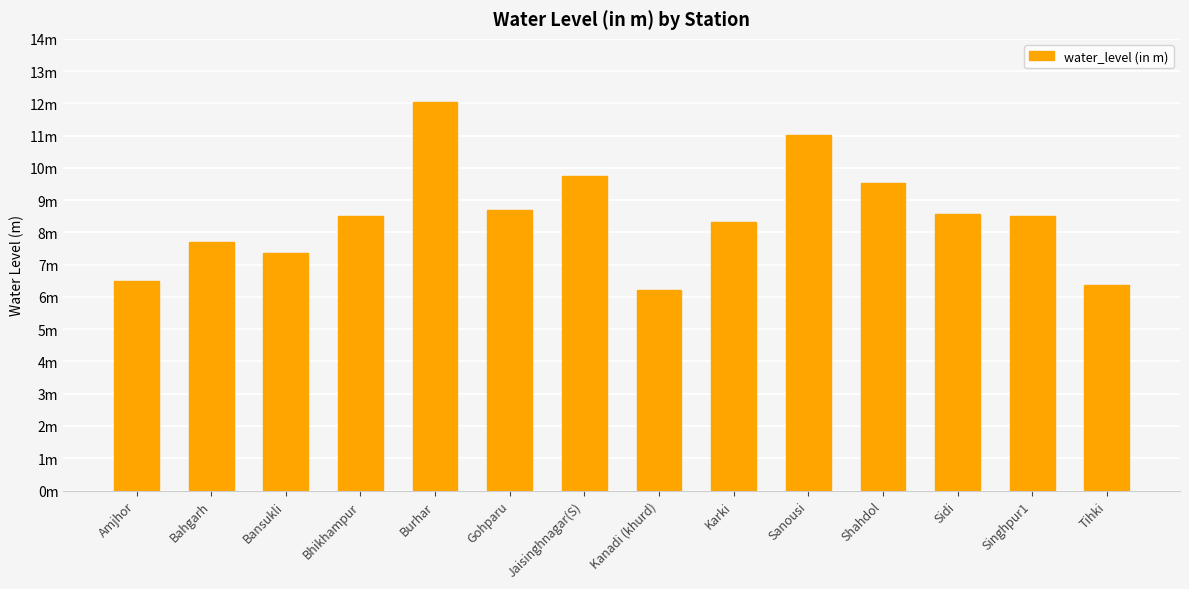

The value at Shahdol is 9.5. True or false?

True